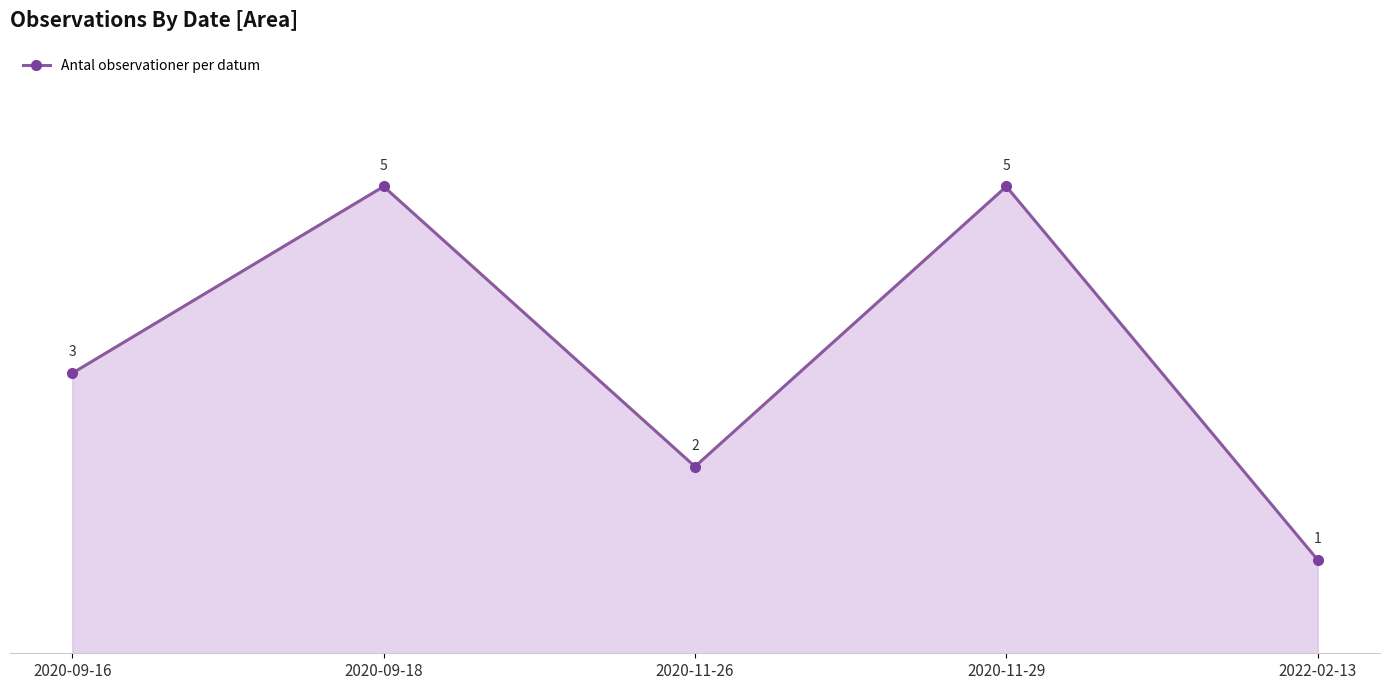

True or false: the data shows 5 at 2020-11-29.

True